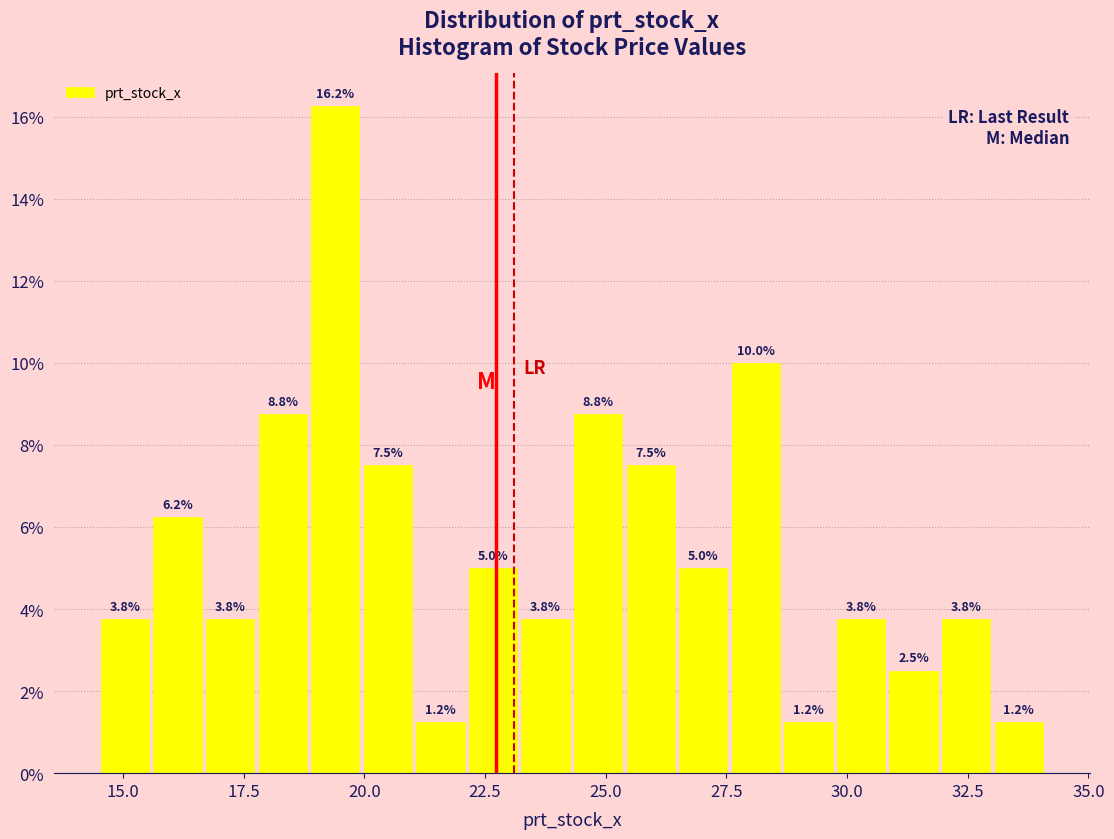

Around what value on the x-axis is the tallest bar? Give the approximate position of its centre, as read against the axis.

19.5